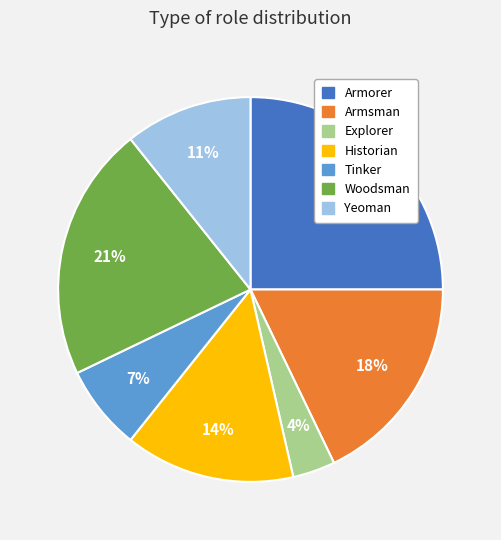

What is the smallest slice in the pie chart?

Explorer